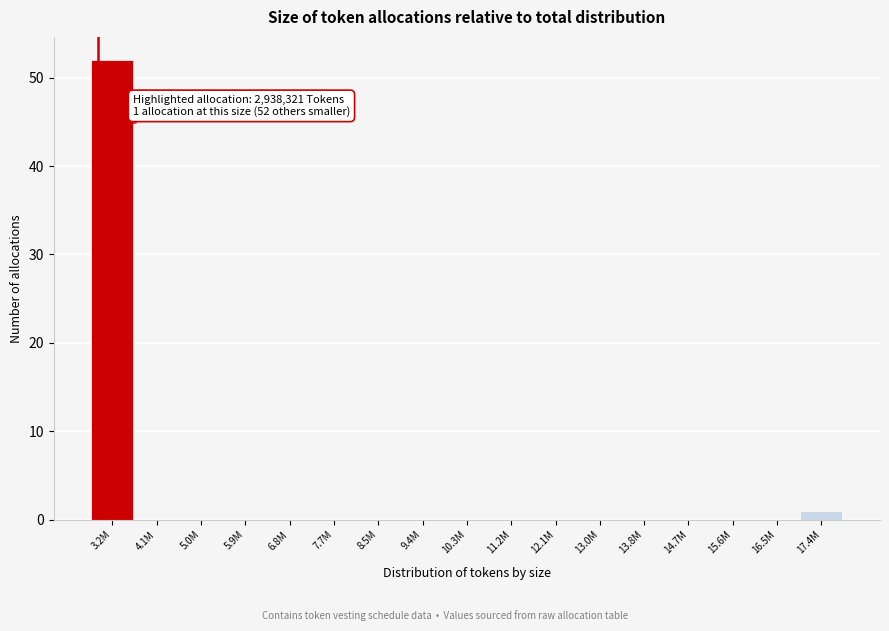

Reading left to right, what are all the values shown in this chart?

3.2M=52	4.1M=0	5.0M=0	5.9M=0	6.8M=0	7.7M=0	8.5M=0	9.4M=0	10.3M=0	11.2M=0	12.1M=0	13.0M=0	13.8M=0	14.7M=0	15.6M=0	16.5M=0	17.4M=1